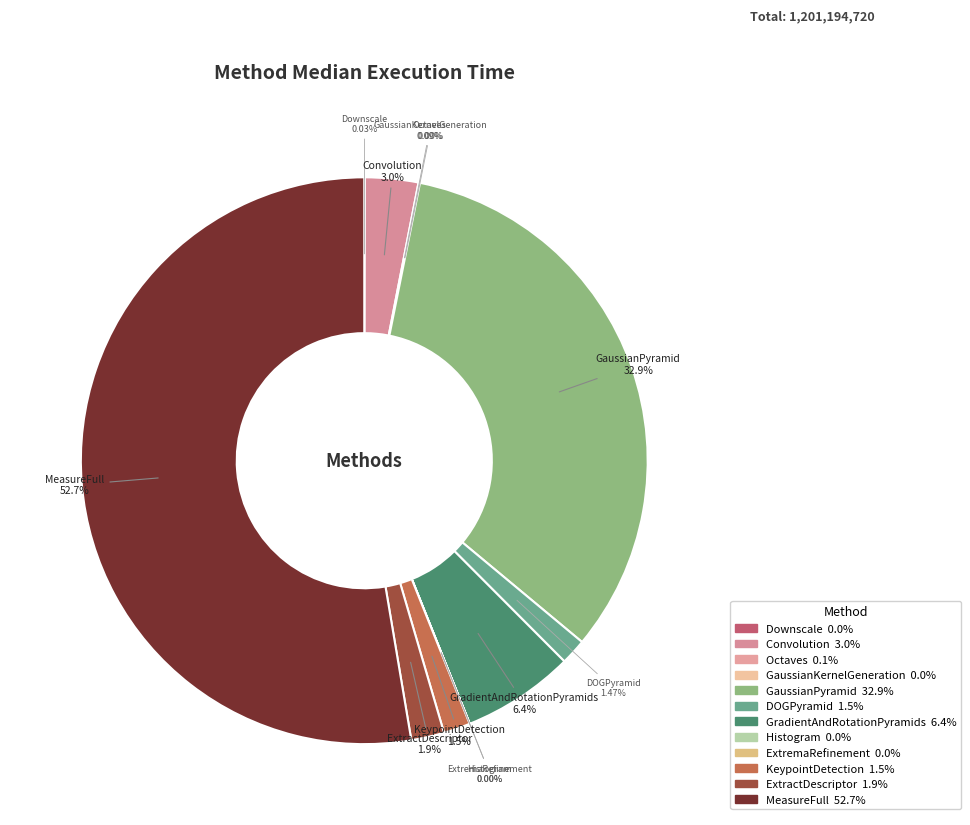

Rank the categories by value from highest to lowest.

eth_MeasureFull, eth_GaussianPyramid, eth_GradientAndRotationPyramids, eth_Convolution, eth_ExtractDescriptor, eth_KeypointDetection, eth_DOGPyramid, eth_Octaves, eth_Downscale, eth_Histogram, eth_GaussianKernelGeneration, eth_ExtremaRefinement